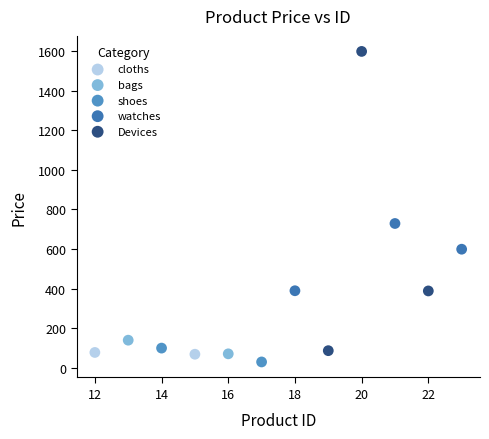

Which series contains the lowest Y value?

shoes